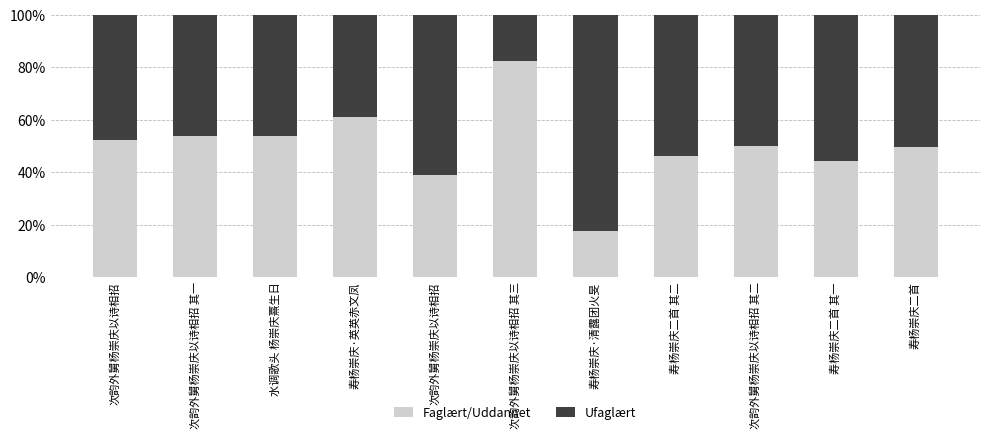

List the series in order of their overall mean, lowest first.

Ufaglært, Faglært/Uddannet